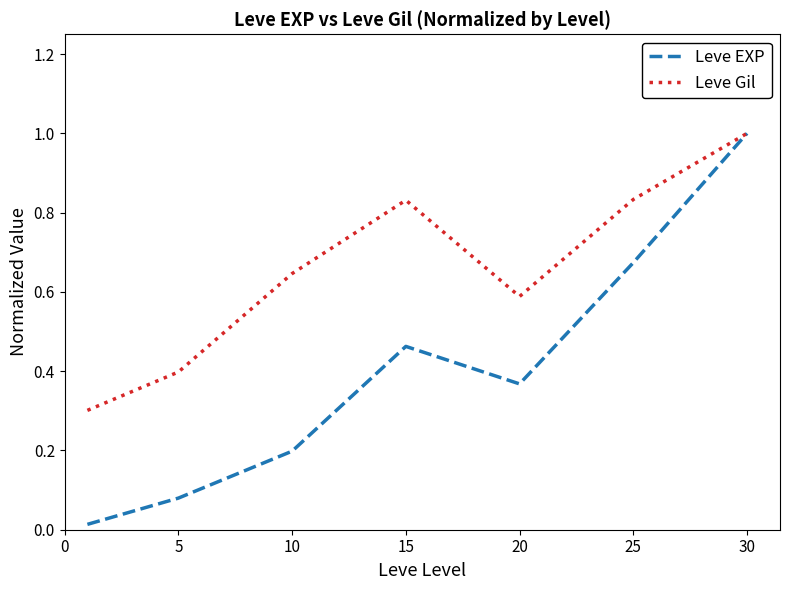

What is the highest value of the Leve EXP series?

1.0